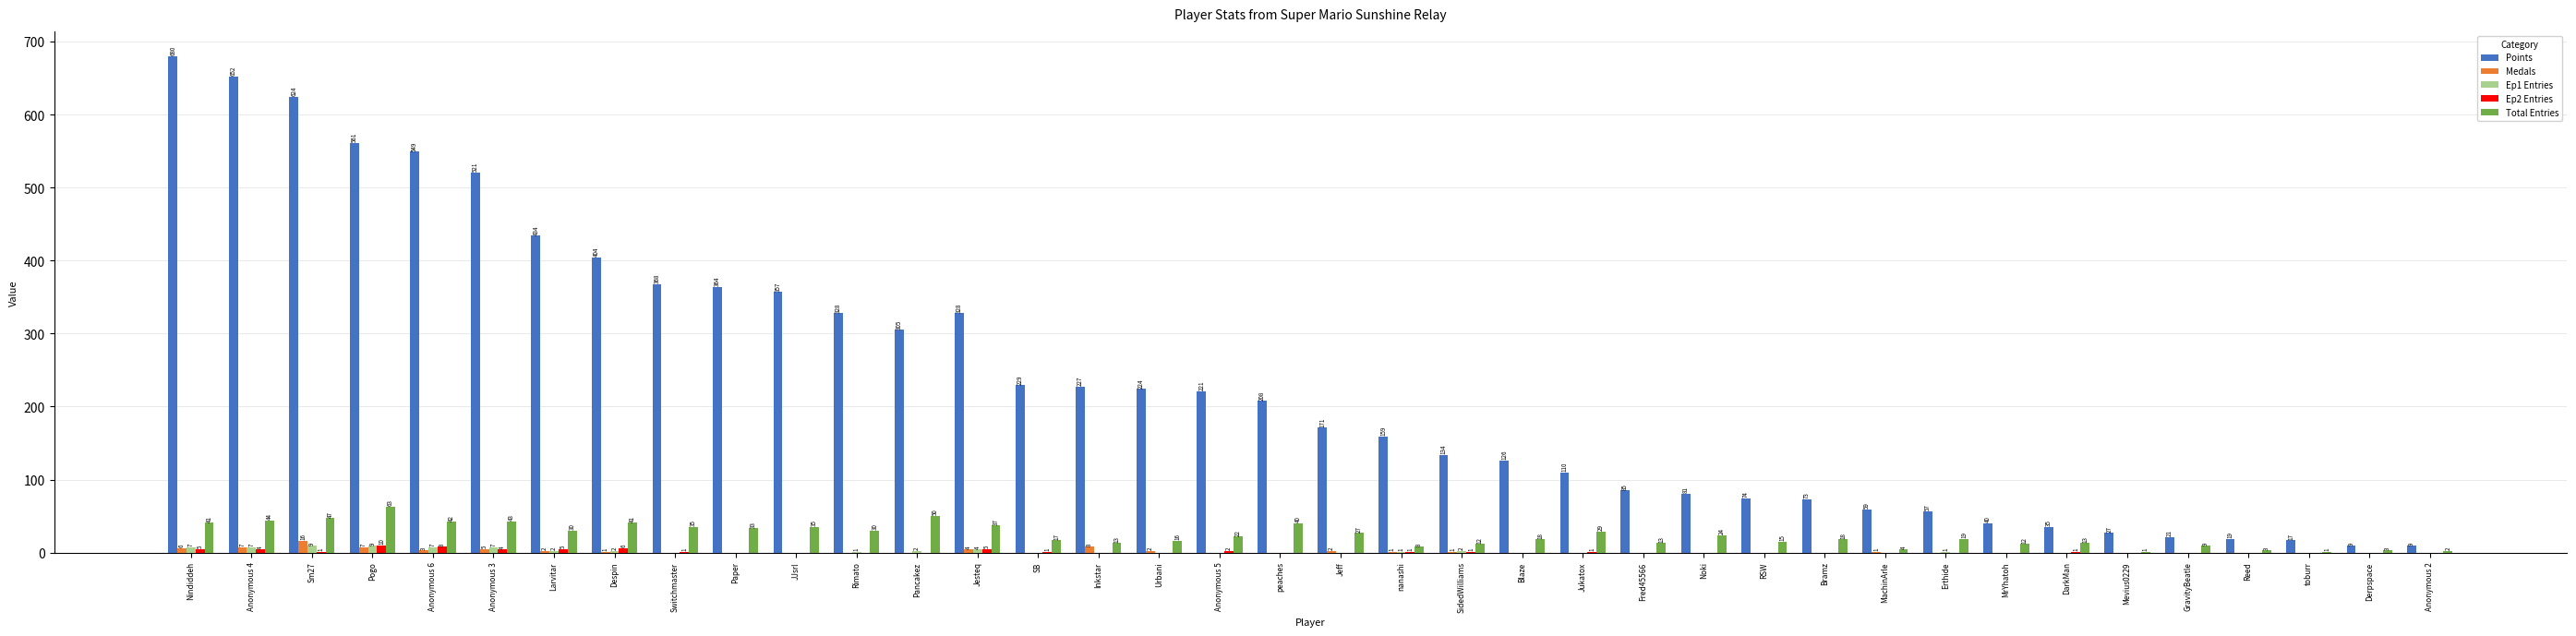

The Total Entries series shows 41 at Nindiddeh. True or false?

True